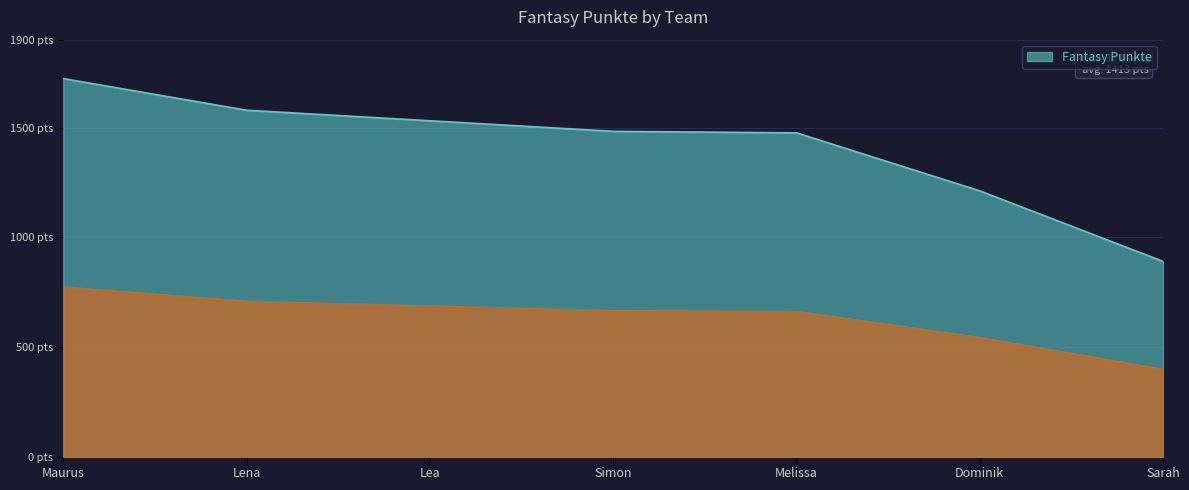

The chart shows a value of 1531 at Lea. True or false?

True